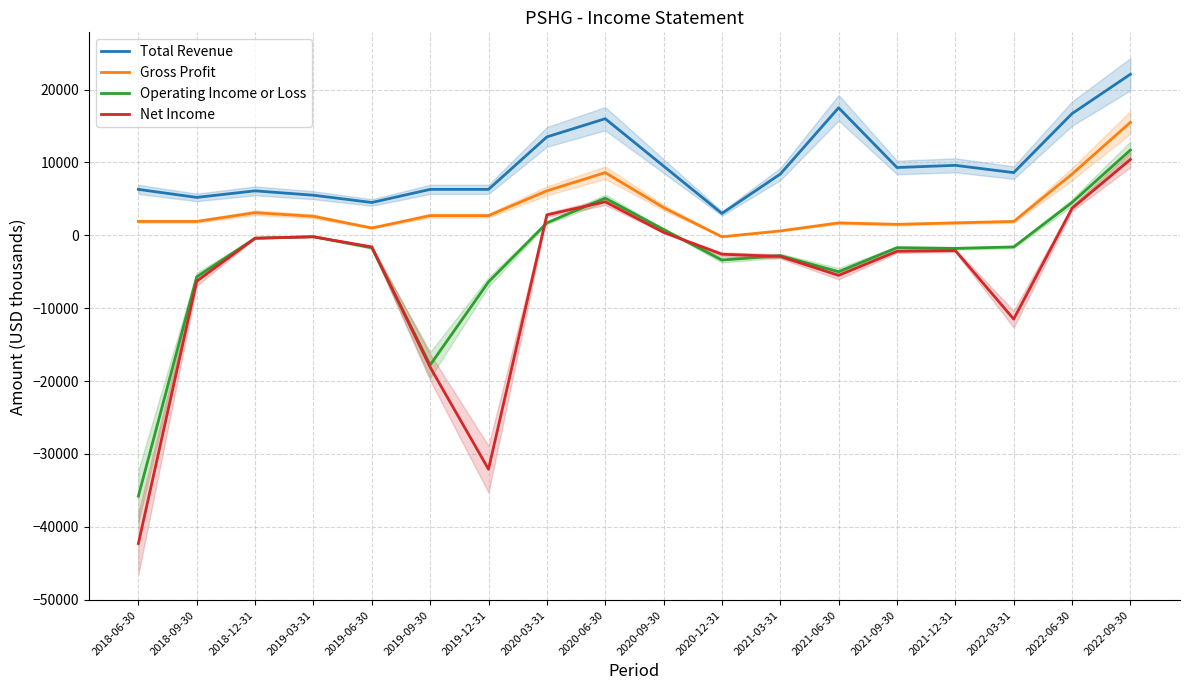

How many series are shown in this chart?

4